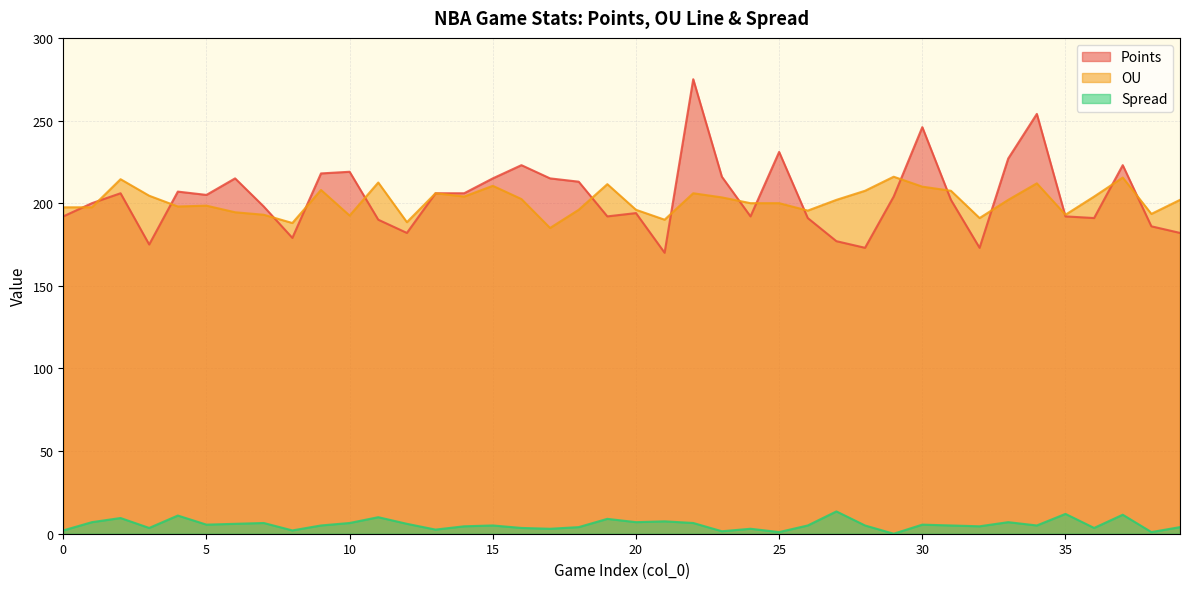

Count the number of data series in this chart.

3